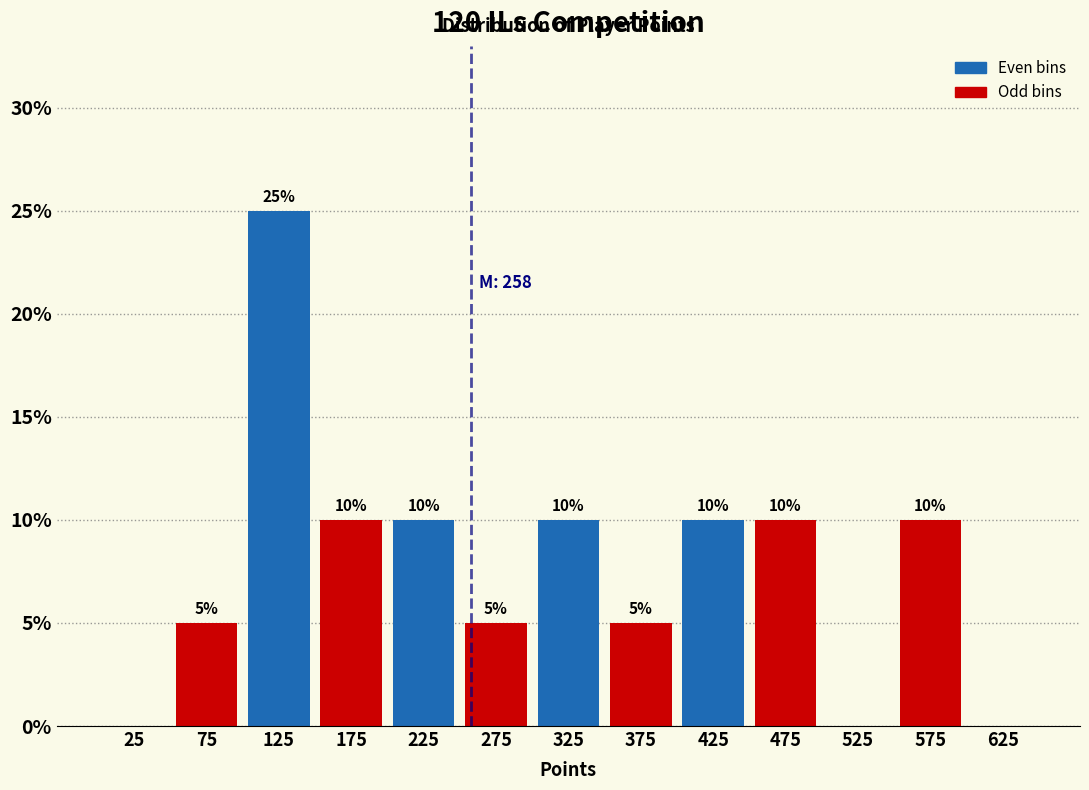

Which range on the x-axis has the tallest bar?

100 to 150